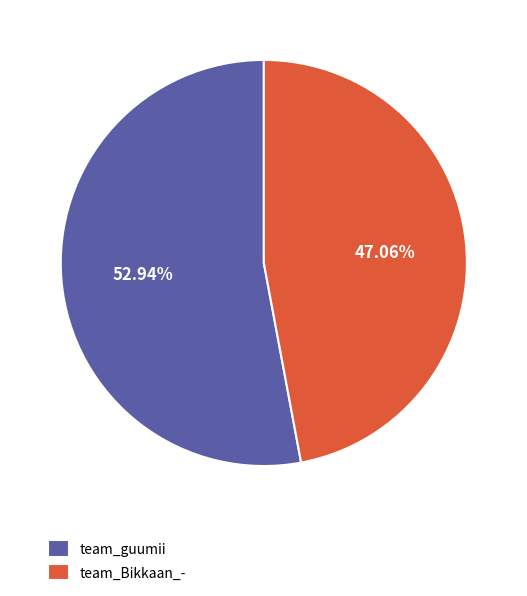

What portion of the pie excludes team_guumii?

47.1%